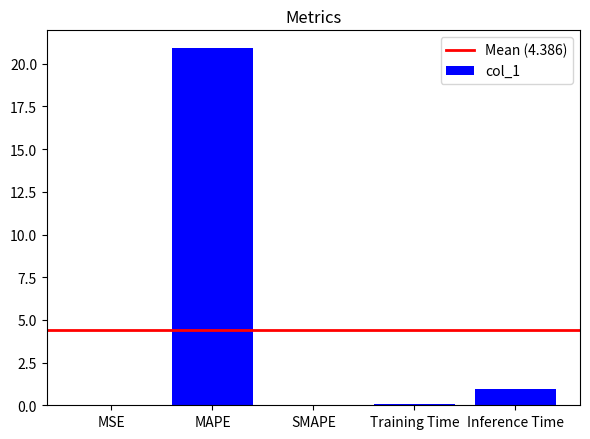

Where is the data nearest to the value 10?

Inference Time